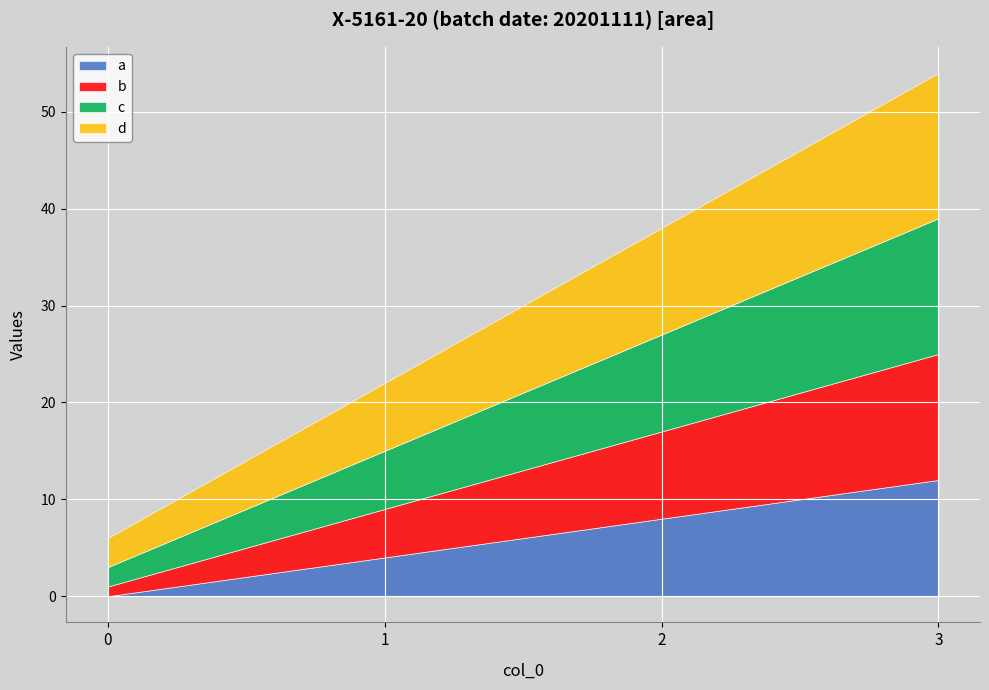

True or false: c and a intersect in this chart.

False